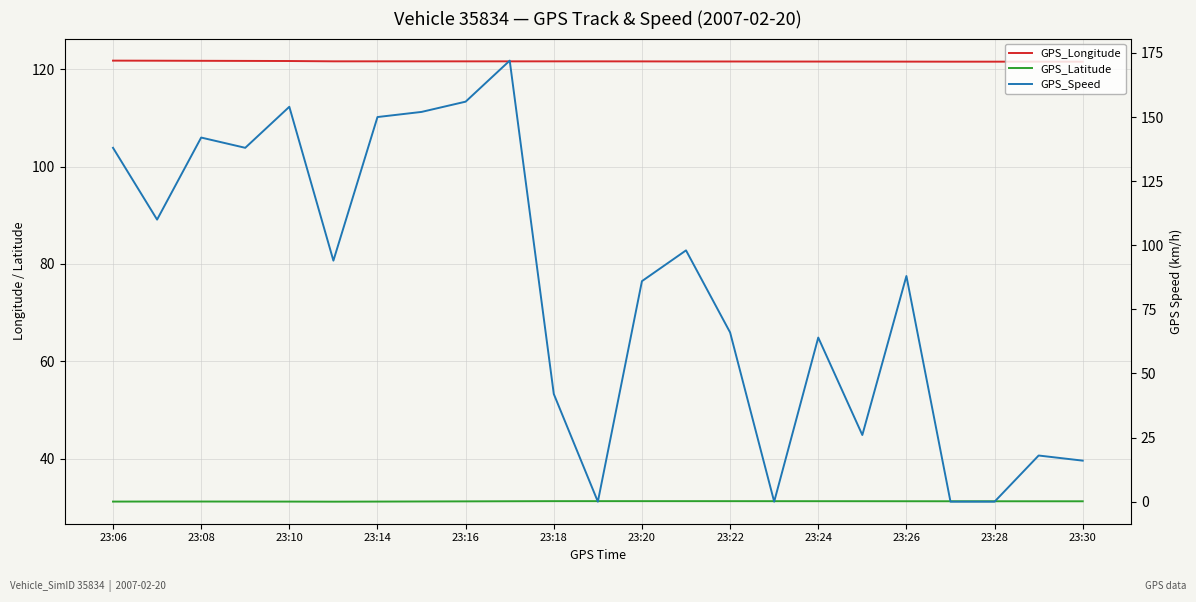

Read the GPS_Speed value at 23:06.

138.0